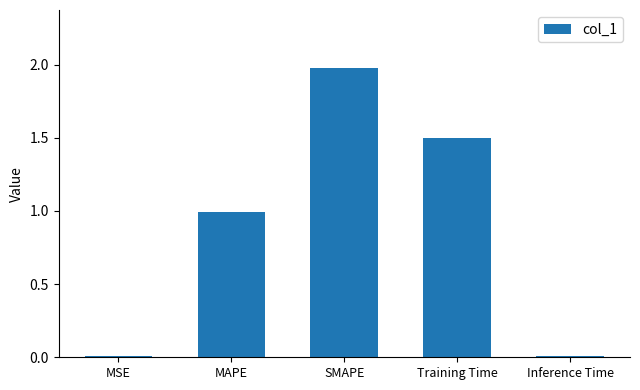

What is the sum of all values?

4.5